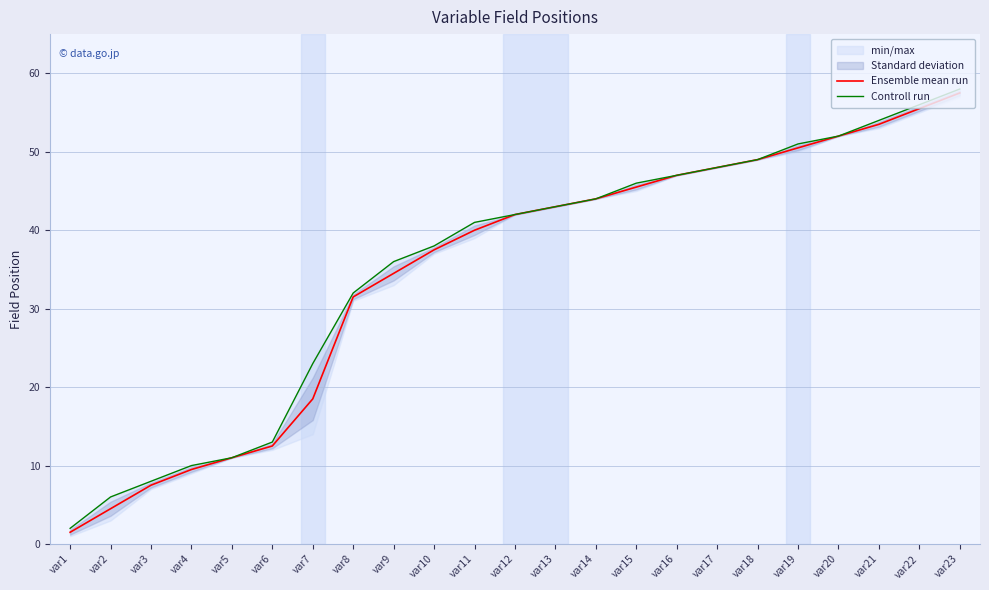

Which series changed the most between var4 and var18?

Ensemble mean run